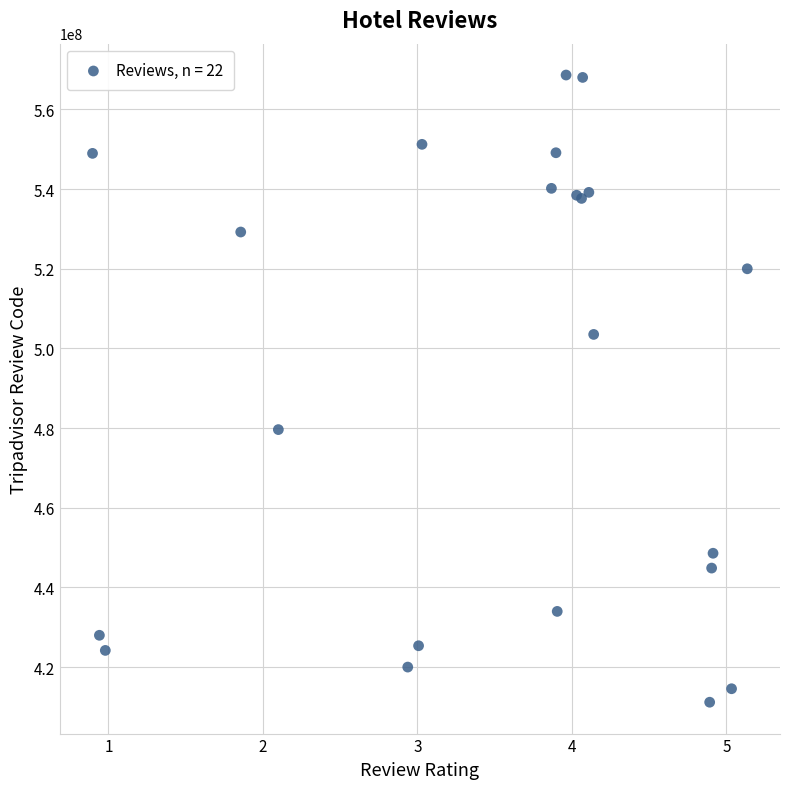

What Y value in the scatter plot is closest to 489910754?

479622426